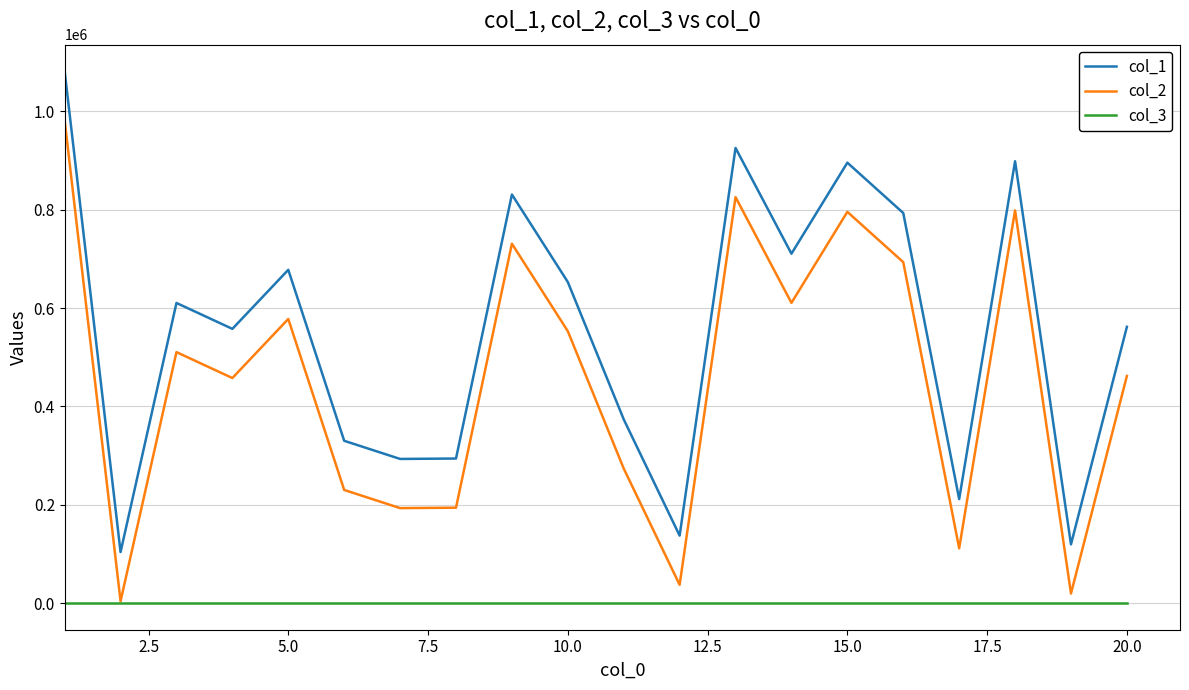

True or false: col_2 and col_1 cross at least once.

False